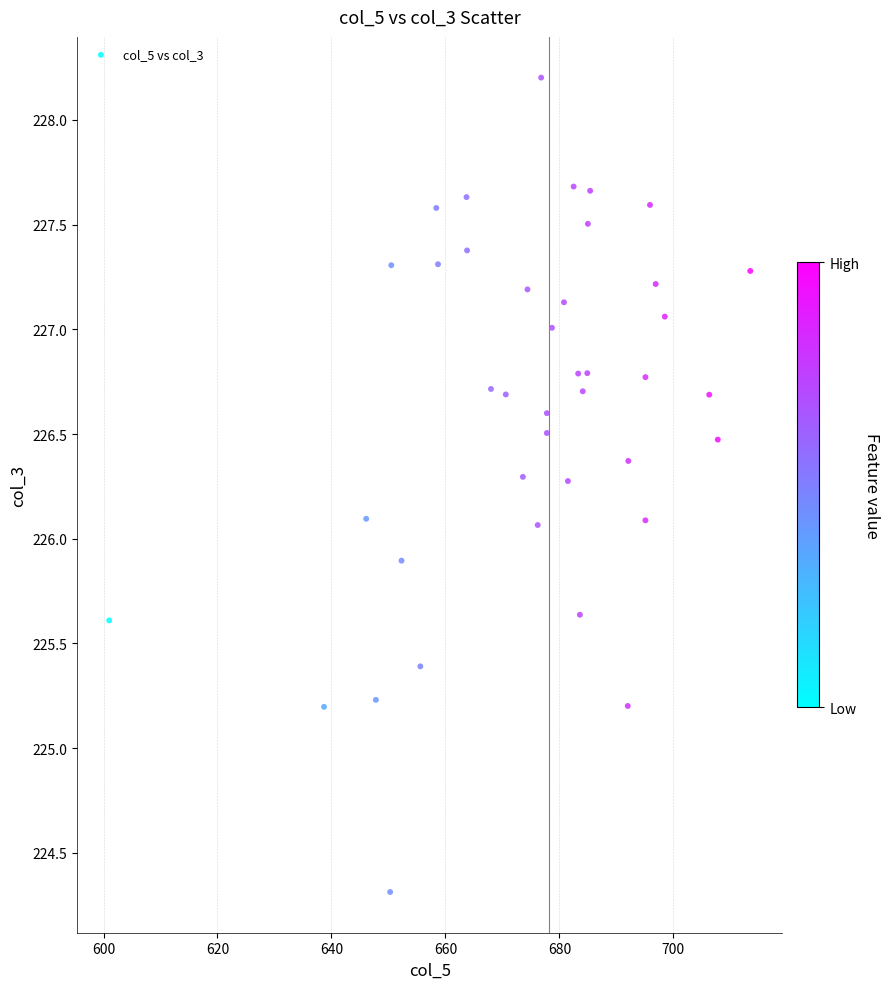

What is the range of Y values (max minus min)?

3.9